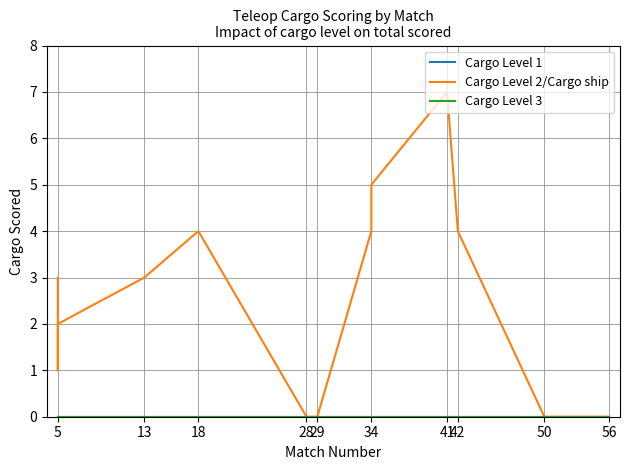

True or false: Cargo Level 2/Cargo ship and Cargo Level 3 intersect in this chart.

False